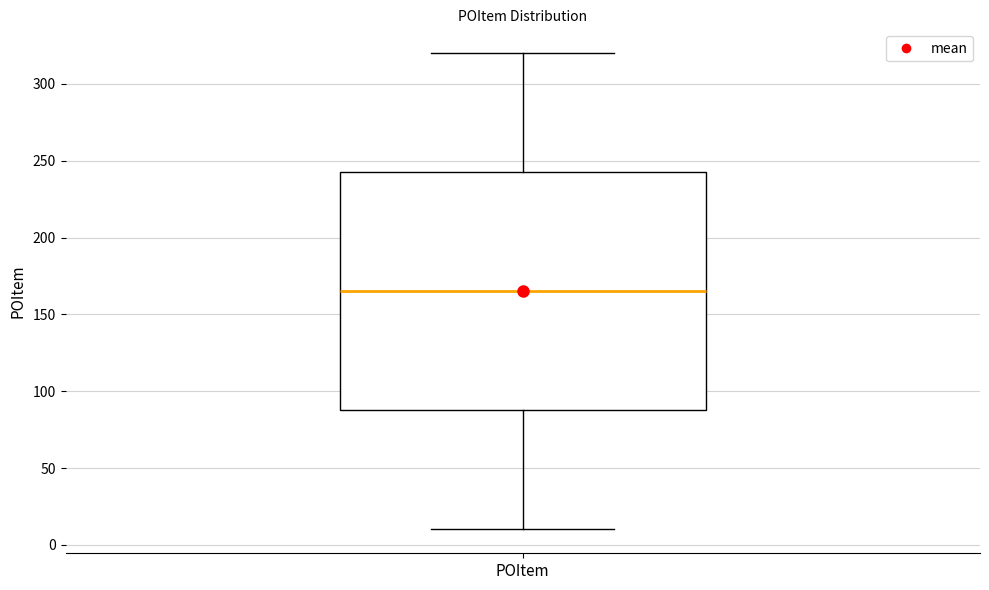

Where does the upper whisker of the box for POItem end on the y-axis? The values are not printed on the chart, so give them approximately, as read against the axis.

320